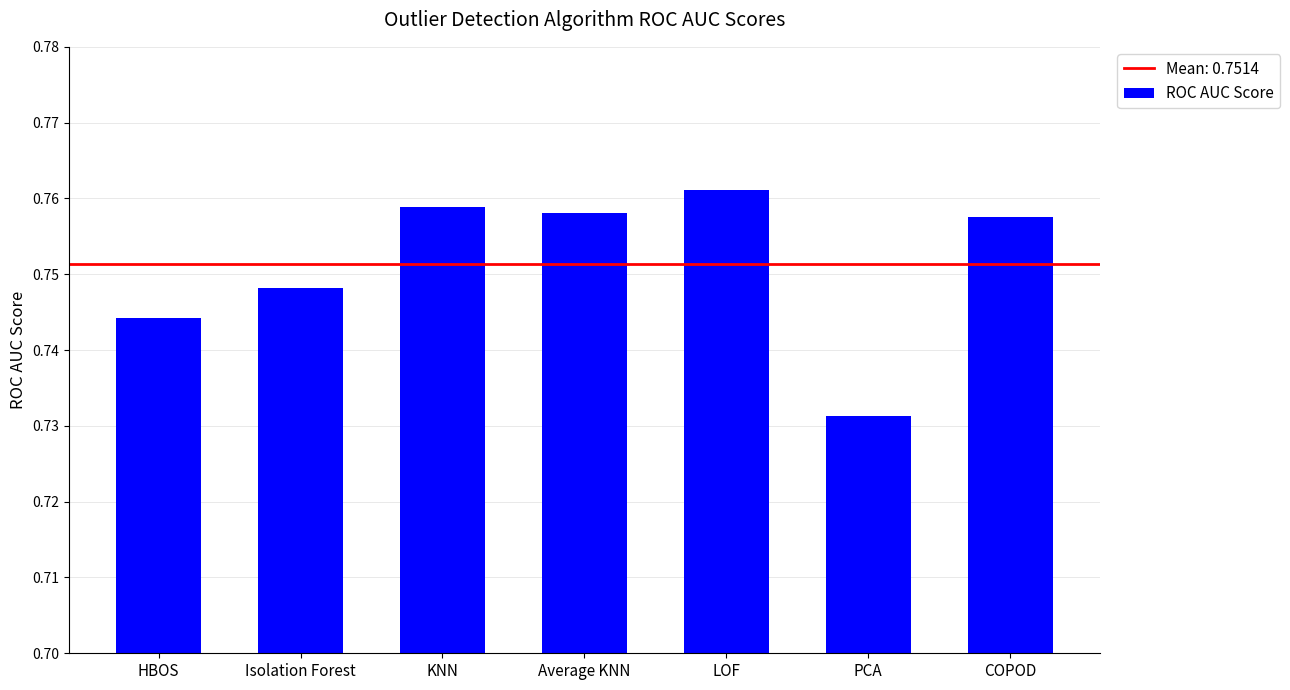

Which label corresponds to the smallest value in the chart?

PCA